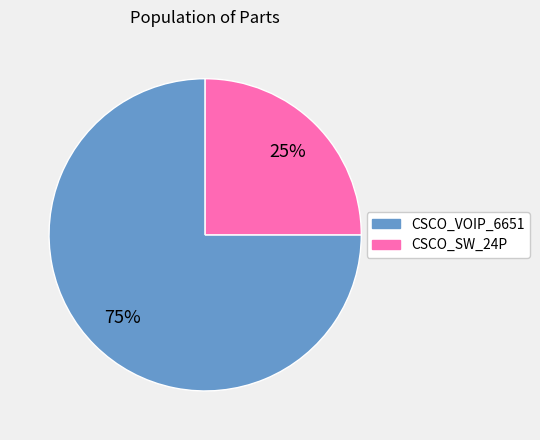

Rank the categories by value from lowest to highest.

CSCO_SW_24P, CSCO_VOIP_6651